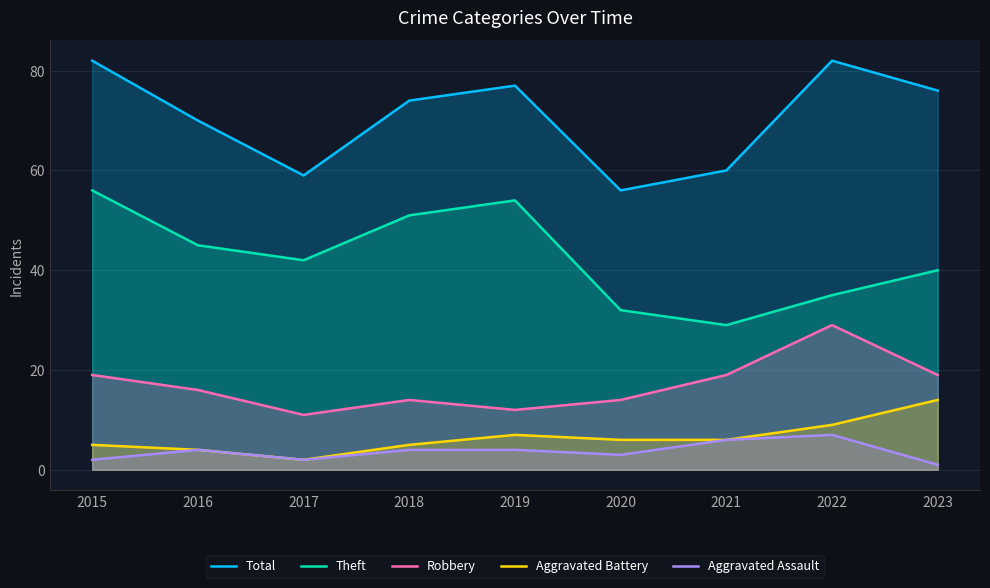

What is the value of the Aggravated Assault point at the 7th from the left?

6